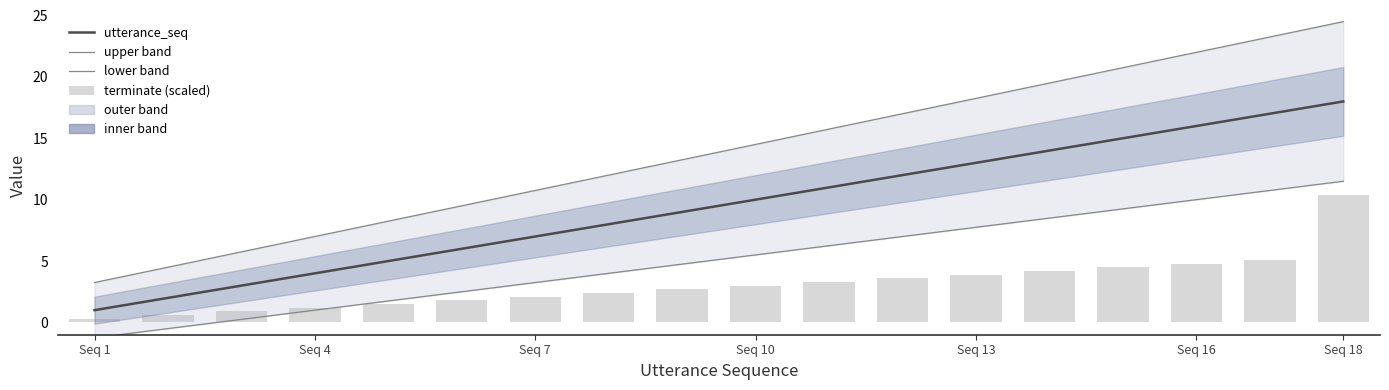

What is the difference between the maximum and minimum values in the terminate (scaled) series?

10.1